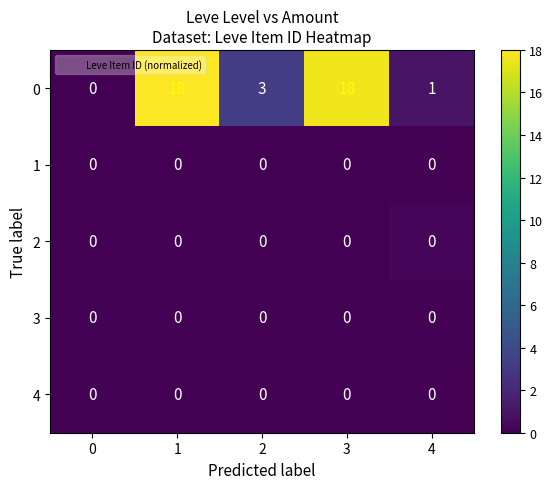

Which series has the largest range (max minus min)?

0